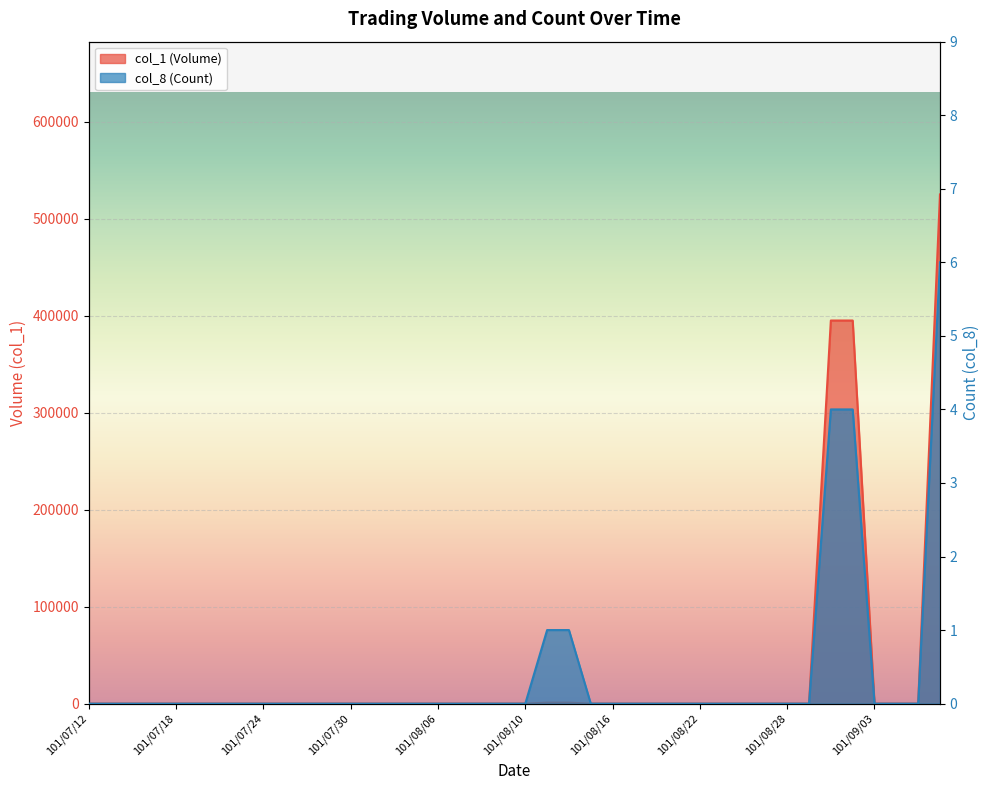

What is the sum of all col_1 (Volume) values?

1317000